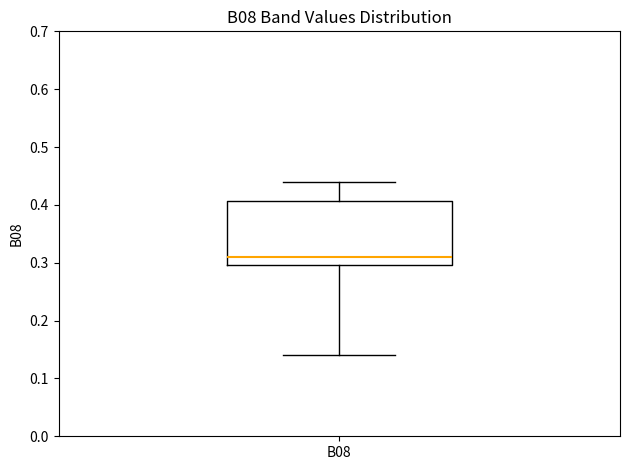

Where is the lower edge of the box for B08 on the y-axis? The values are not printed on the chart, so give them approximately, as read against the axis.

0.30